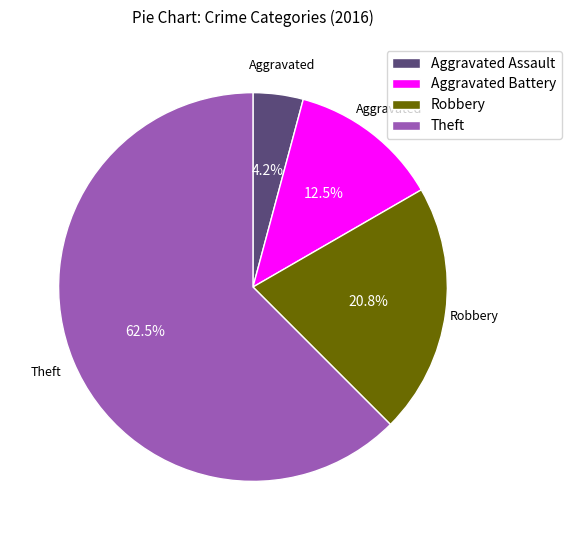

Does Aggravated Battery account for over 50% of the chart?

No